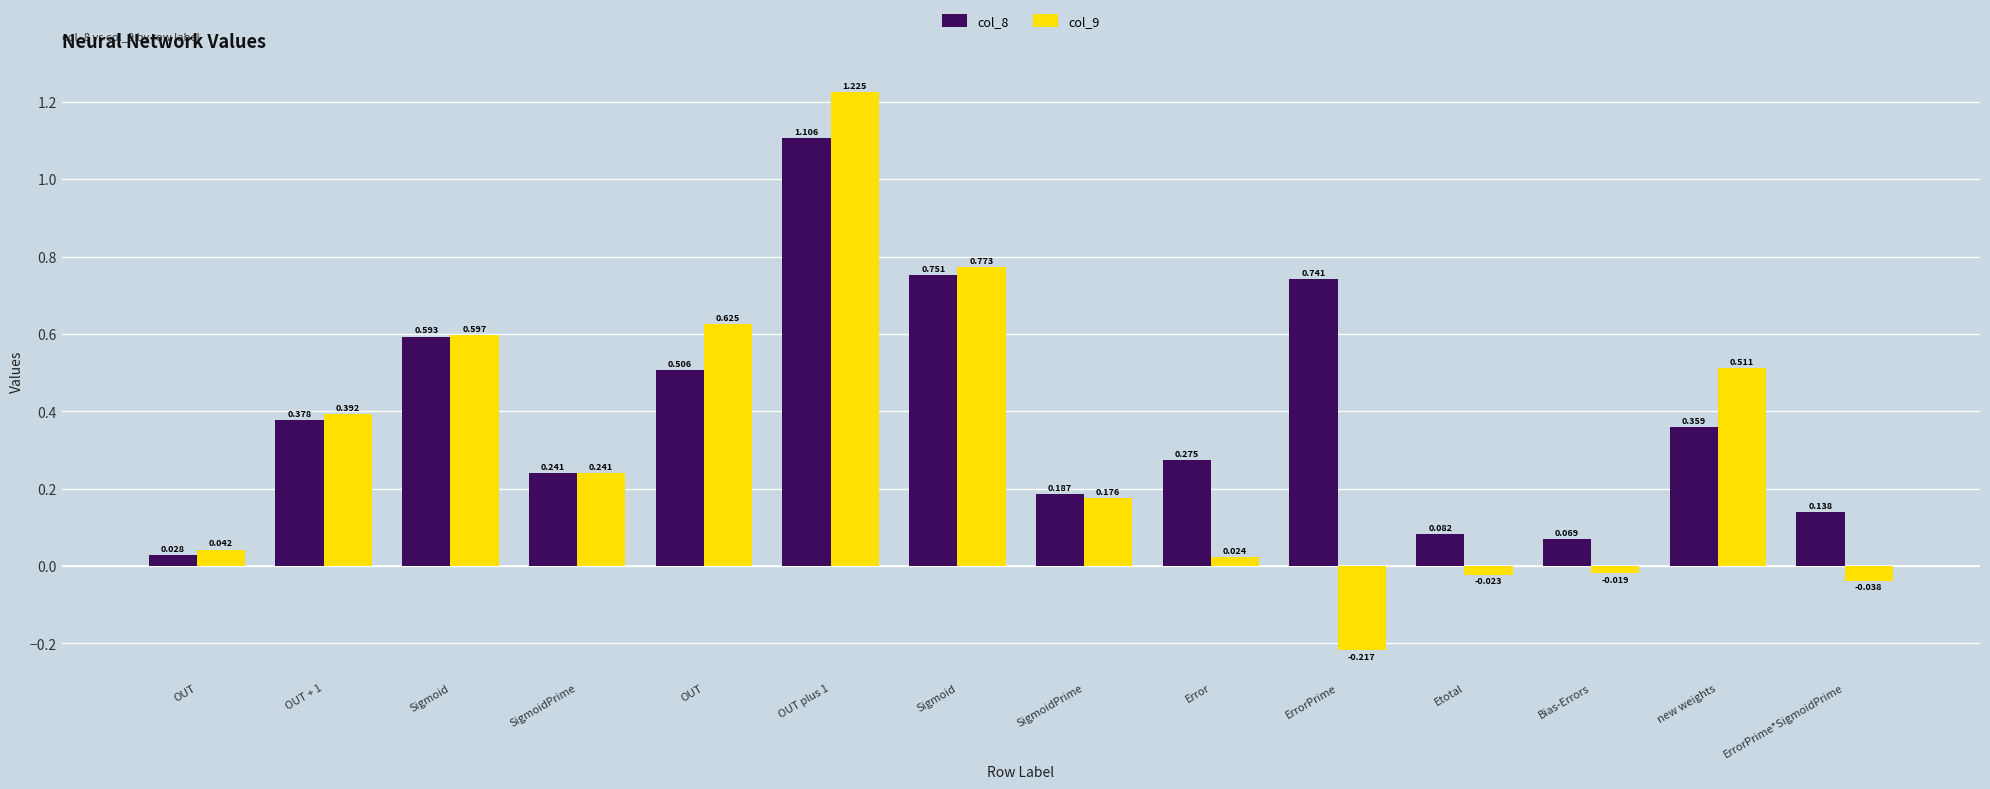

What is the difference between the col_8 values at Sigmoid and ErrorPrime*SigmoidPrime?

0.5